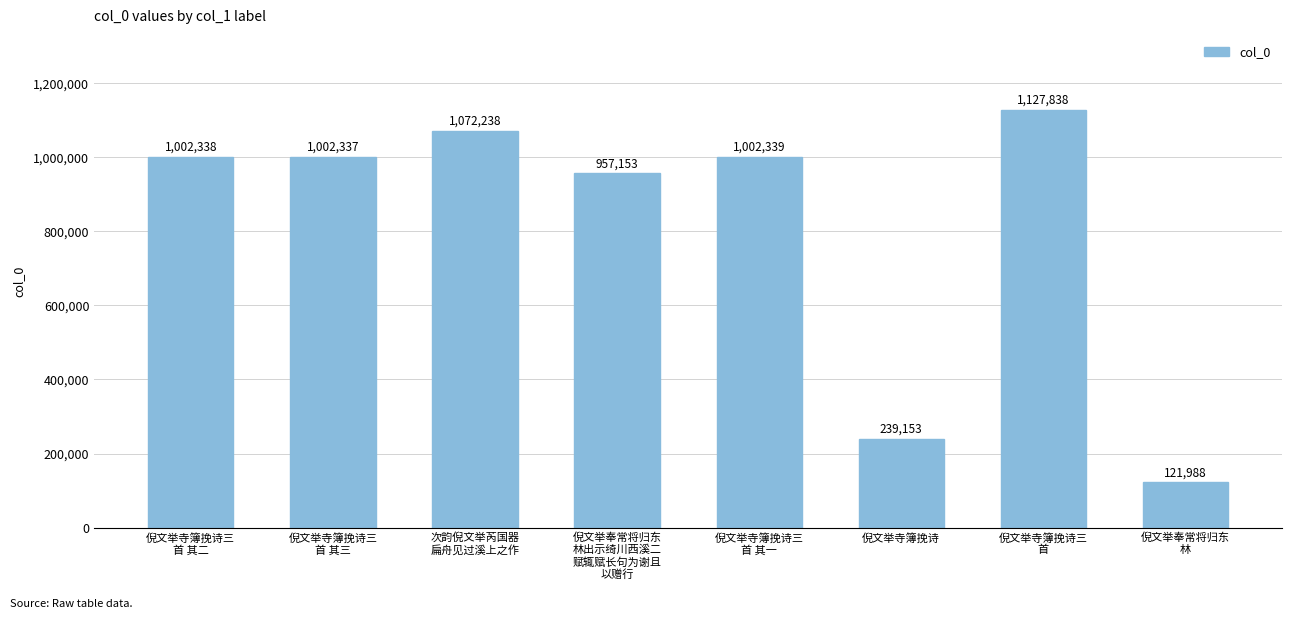

Reading left to right, extract all data points from this chart.

1002338	1002337	1072238	957153	1002339	239153	1127838	121988